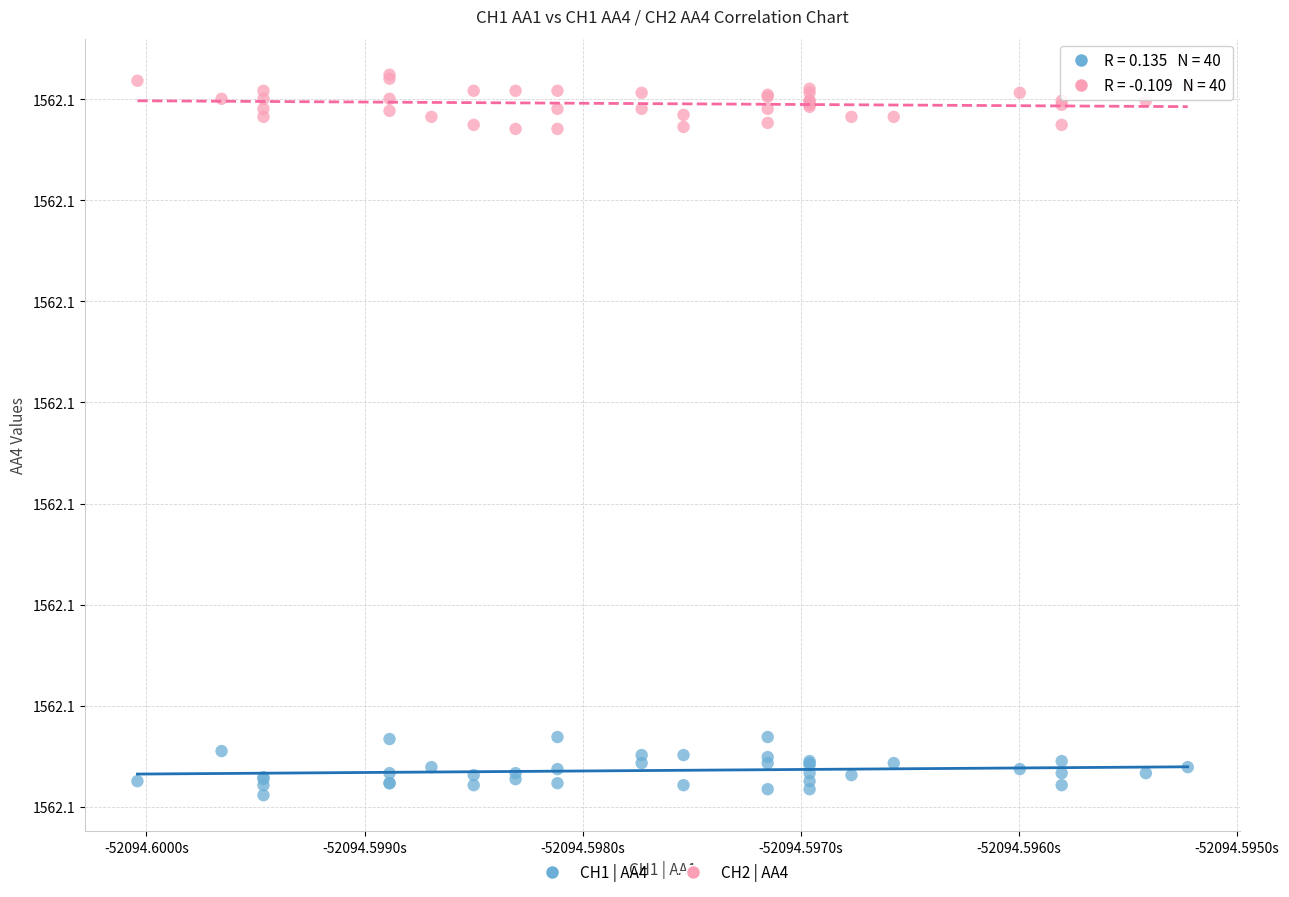

What are all the series names shown in the legend?

CH1 | AA4, CH2 | AA4